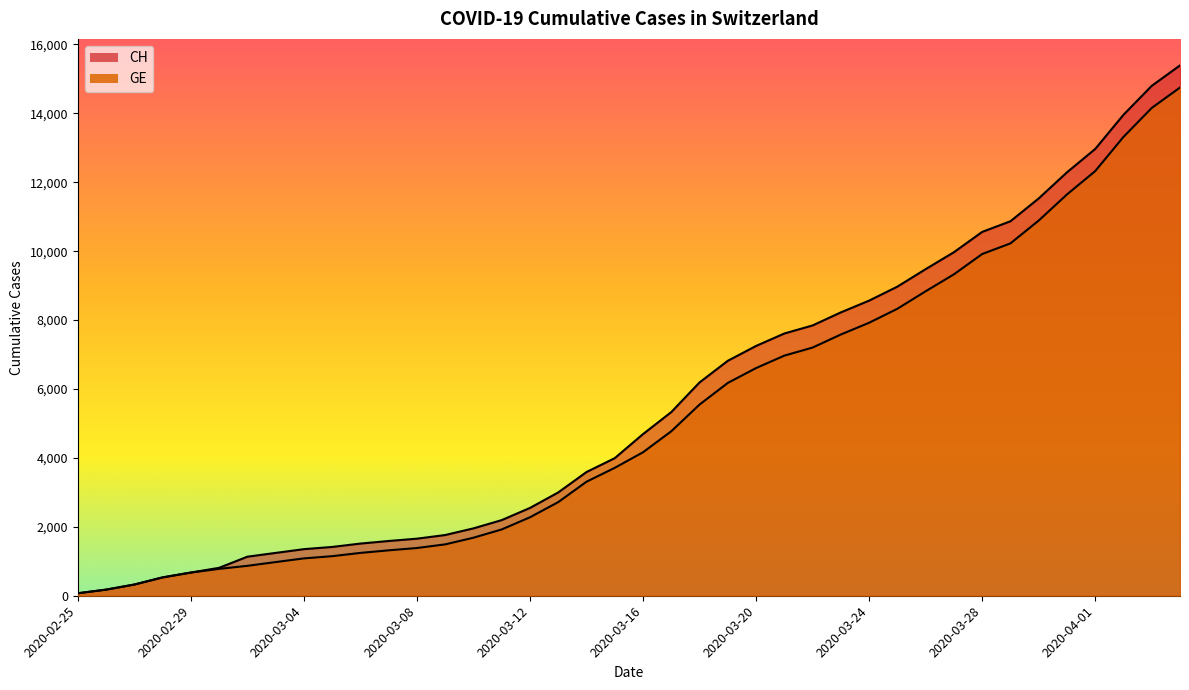

What is the lowest value of the CH series?

72